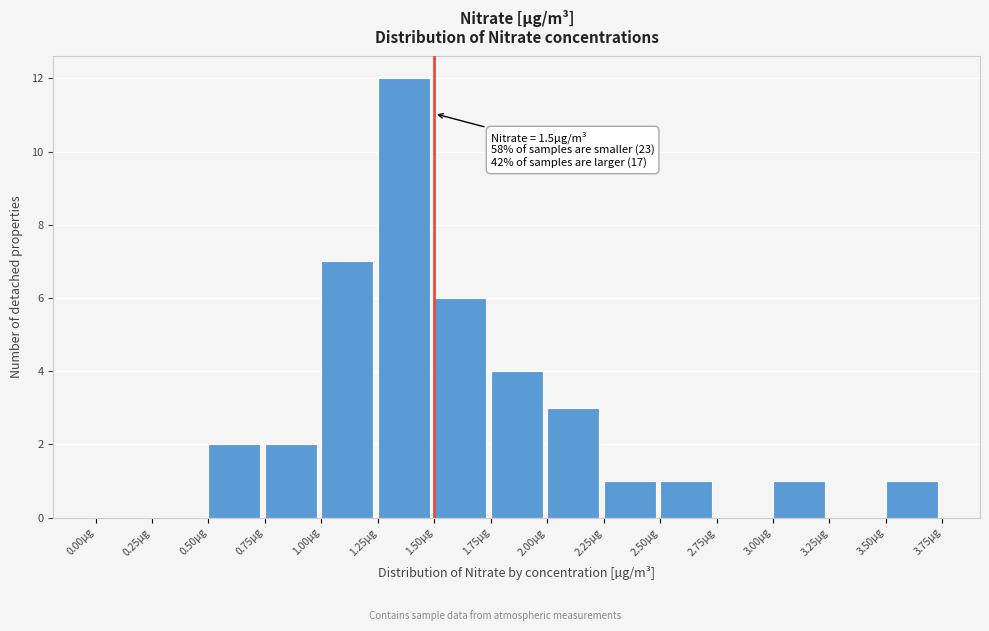

Over which range of the x-axis is the bar tallest?

1.25 to 1.50